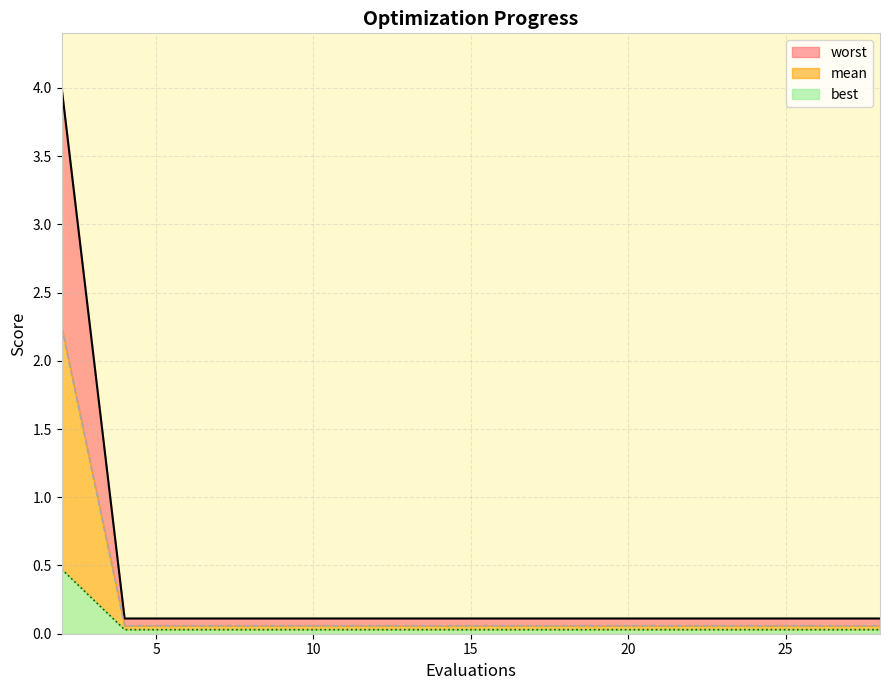

What is the sum of the mean values at 6 and 21?

0.2